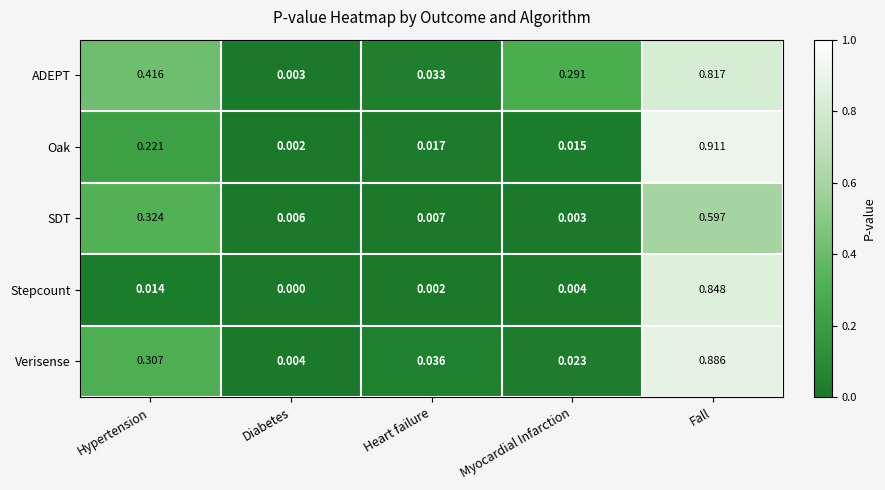

Rank the series at Heart failure from lowest to highest value.

Stepcount, SDT, Oak, ADEPT, Verisense